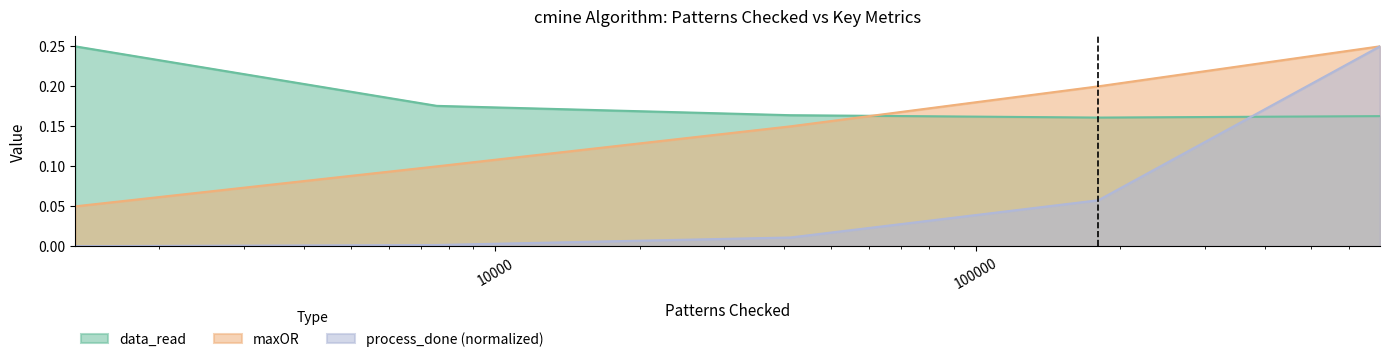

Which series has the largest total across all categories?

data_read